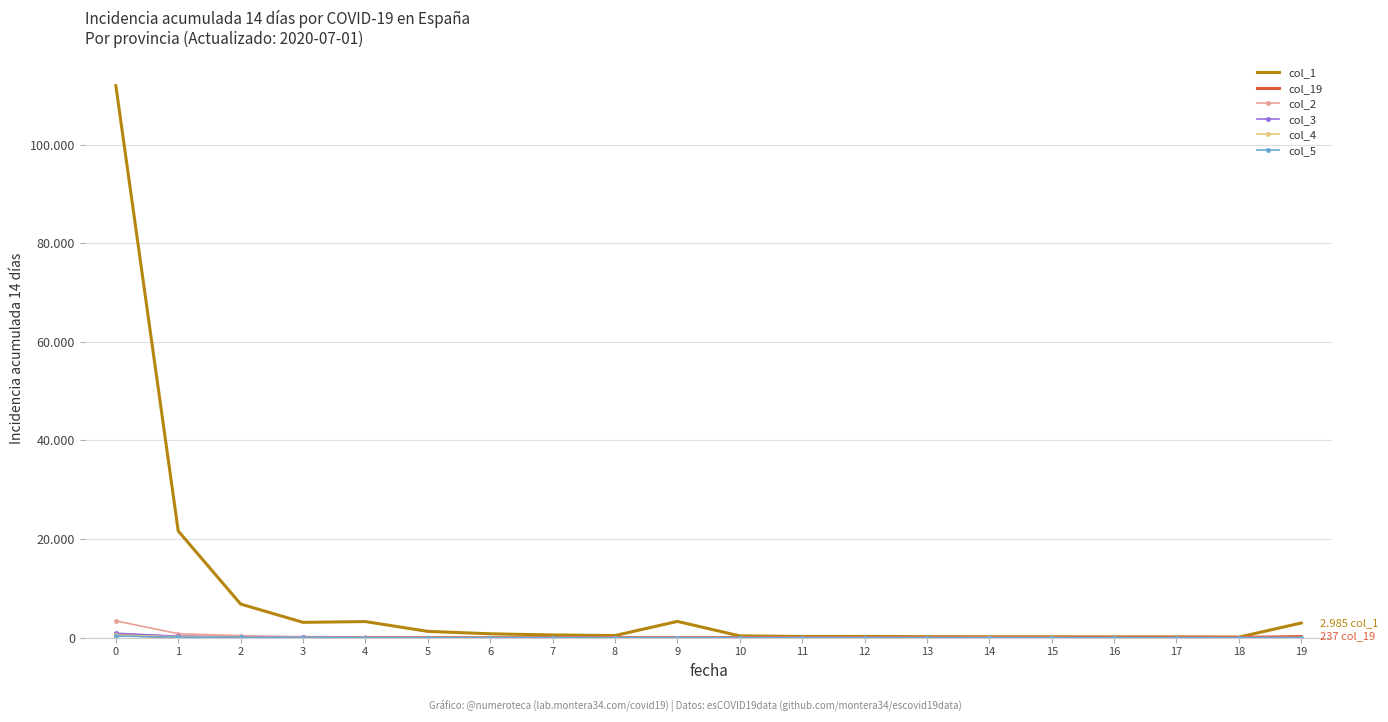

Rank the categories by col_1 value from lowest to highest.

18, 17, 16, 15, 14, 13, 11, 12, 10, 8, 7, 6, 5, 19, 3, 4, 9, 2, 1, 0